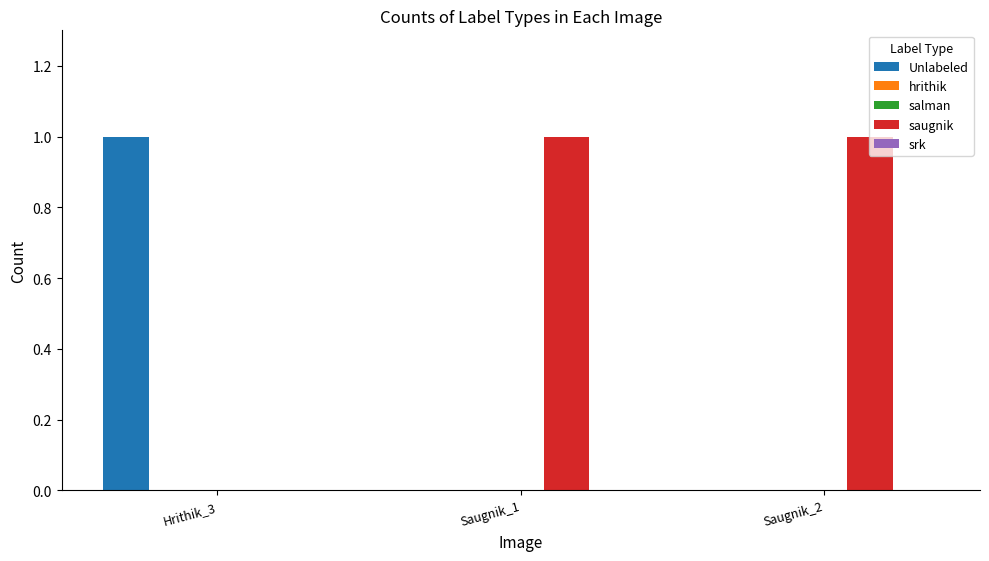

Which has a higher value, Hrithik_3 or Saugnik_1?

Hrithik_3